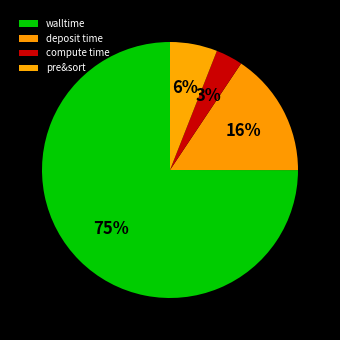

How much of the chart is everything except compute time?

96.6%